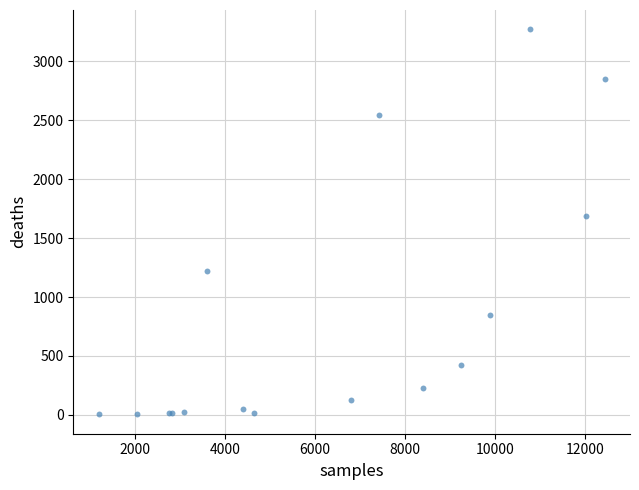

What Y value in the scatter plot is closest to 1638?

1690